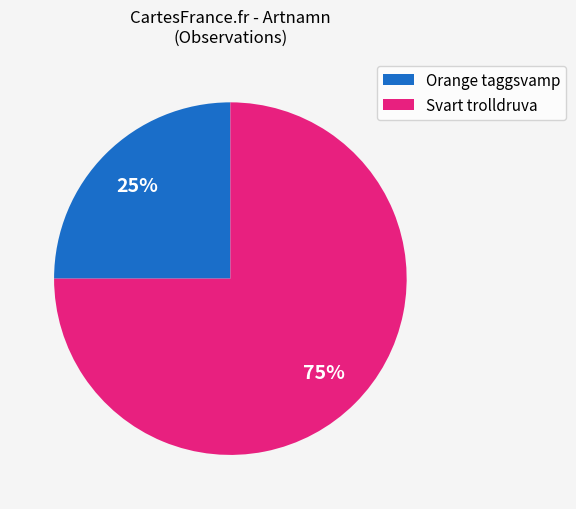

To the nearest percent, what portion does Orange taggsvamp represent?

25%